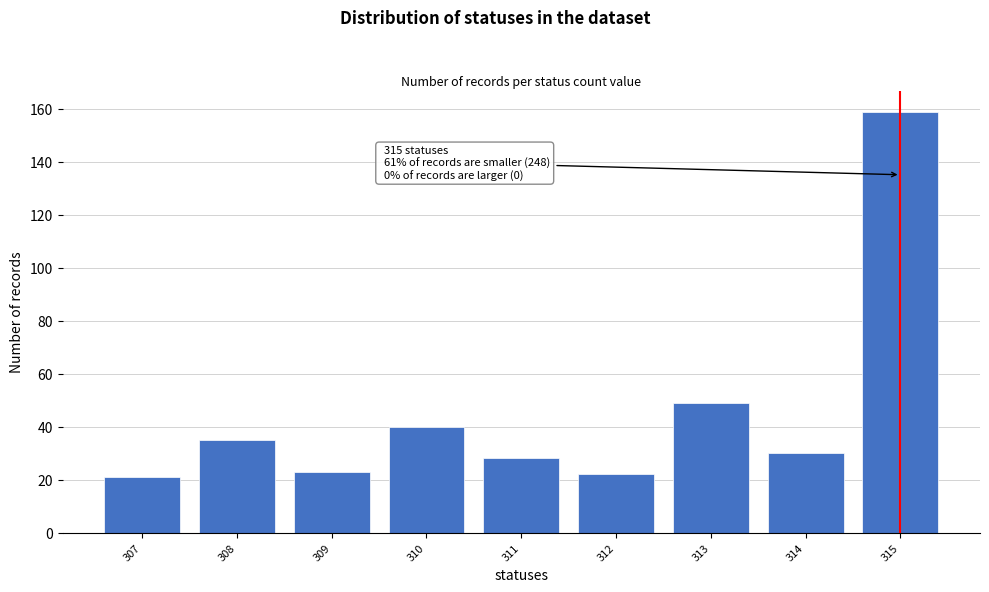

Reading left to right, transcribe all the data shown in this chart.

307=21	308=35	309=23	310=40	311=28	312=22	313=49	314=30	315=159